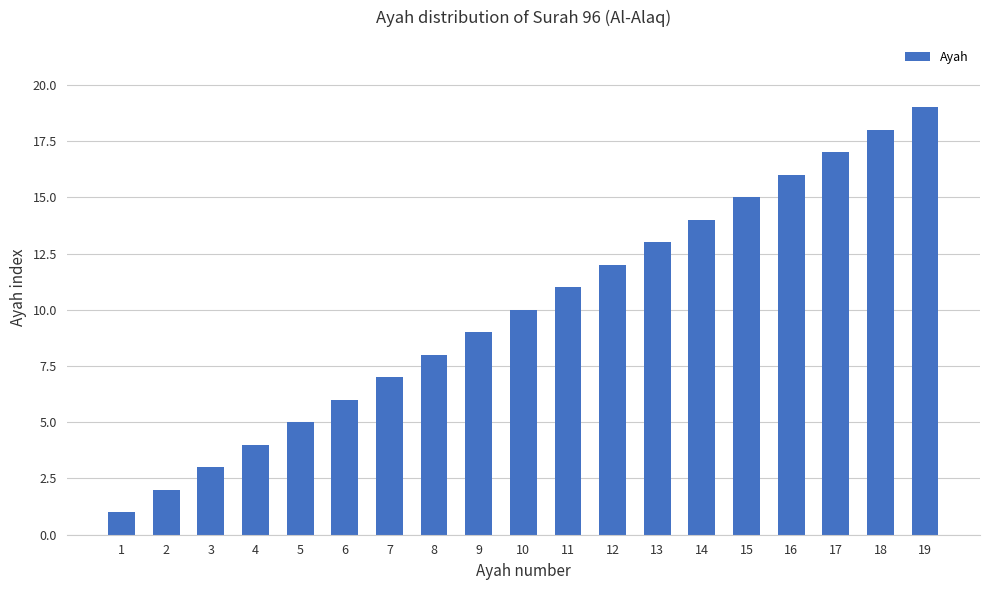

At which category does the chart reach its peak across all series?

19